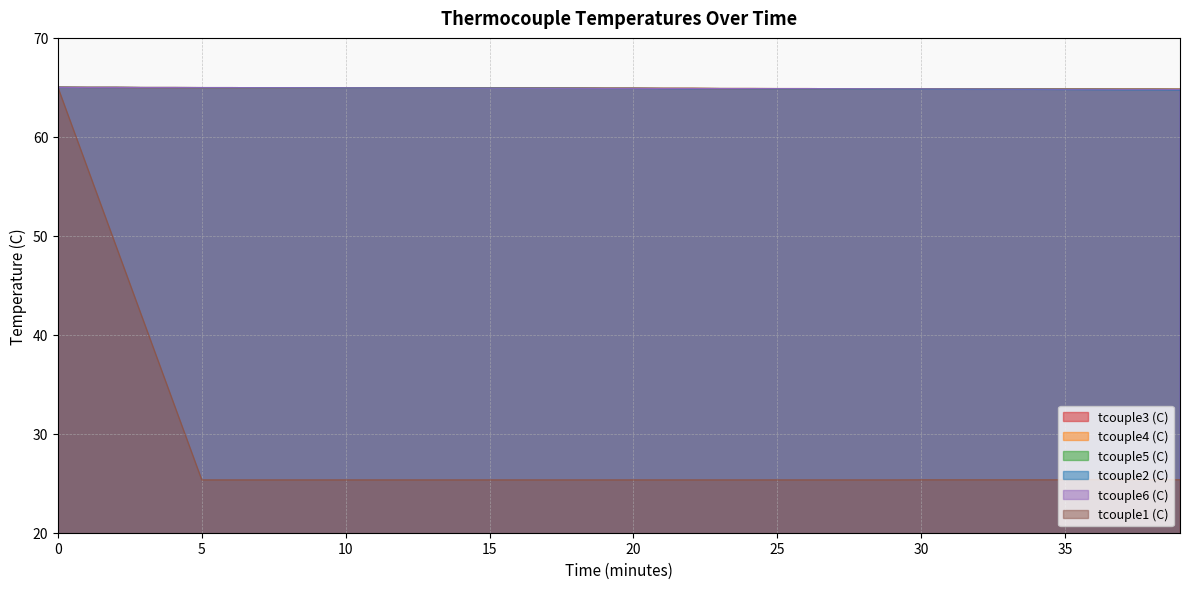

What are all the series names shown in the legend?

tcouple1 (C), tcouple2 (C), tcouple3 (C), tcouple4 (C), tcouple5 (C), tcouple6 (C)